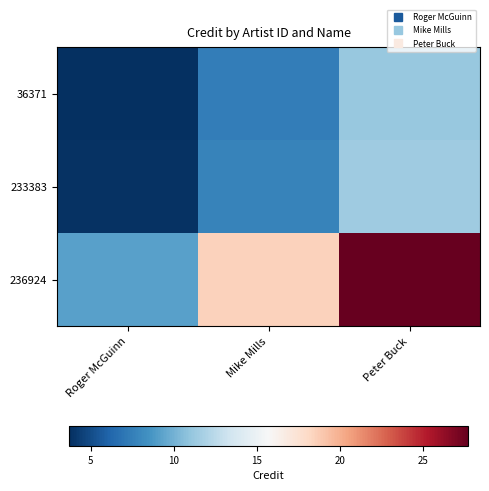

What is the spread (max minus min) of values at Peter Buck?

16.6